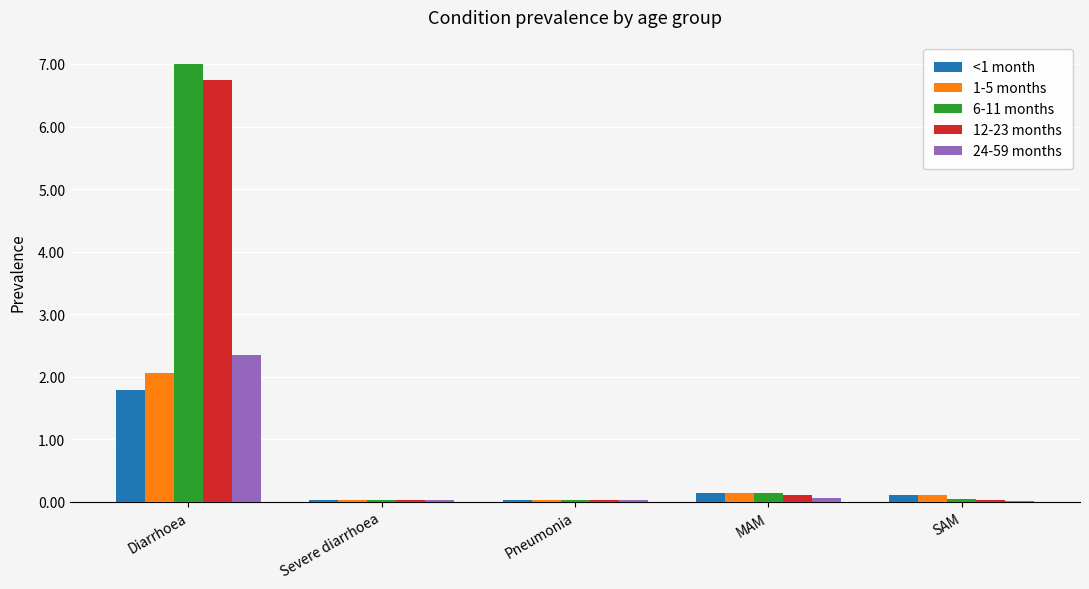

At which category is the sum across all series the highest?

Diarrhoea